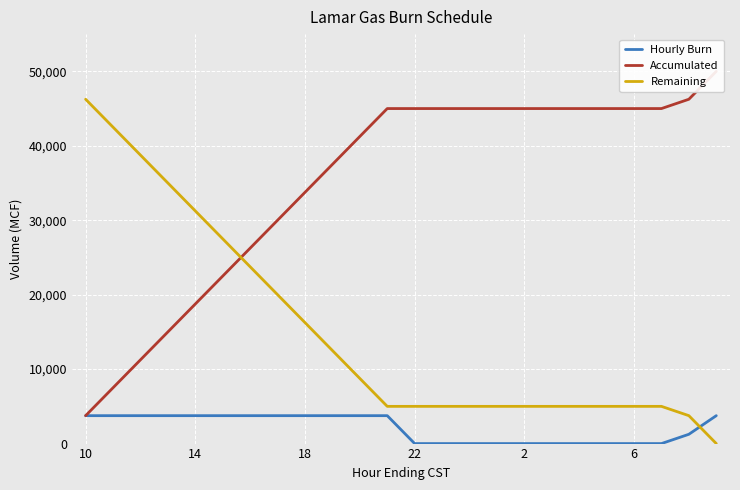

How many intersections are there between Hourly Burn and Remaining?

1